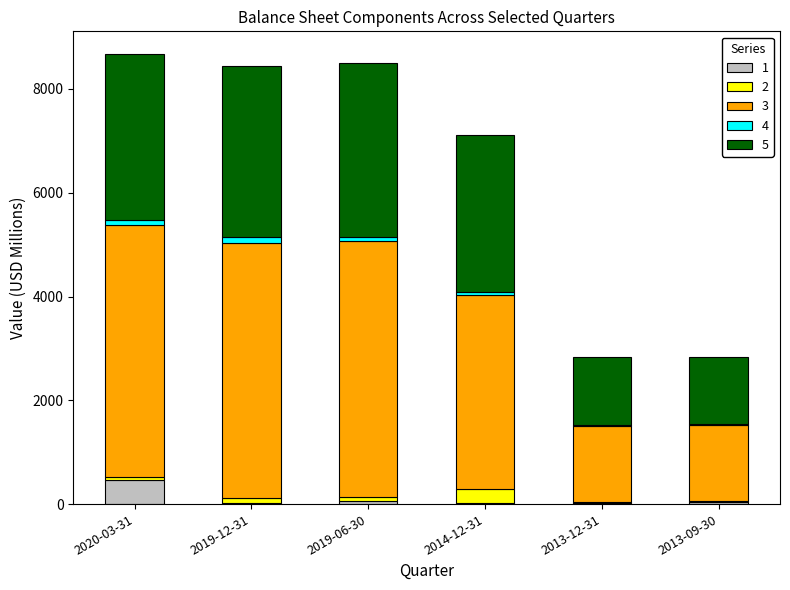

How many categories are shown in the chart?

6